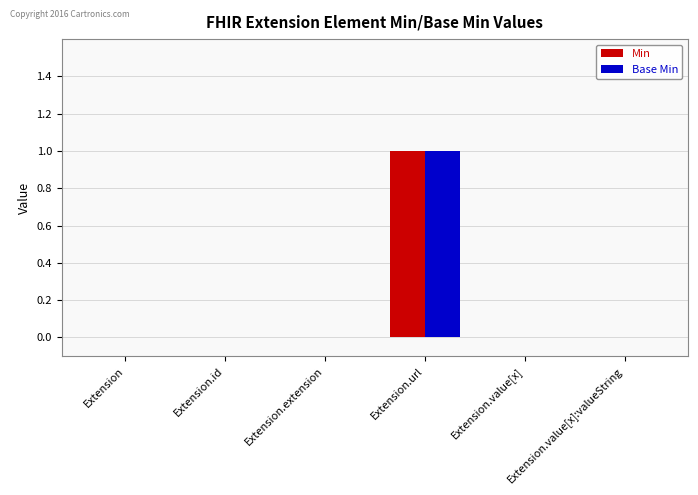

At which category is the sum across all series the highest?

Extension.url